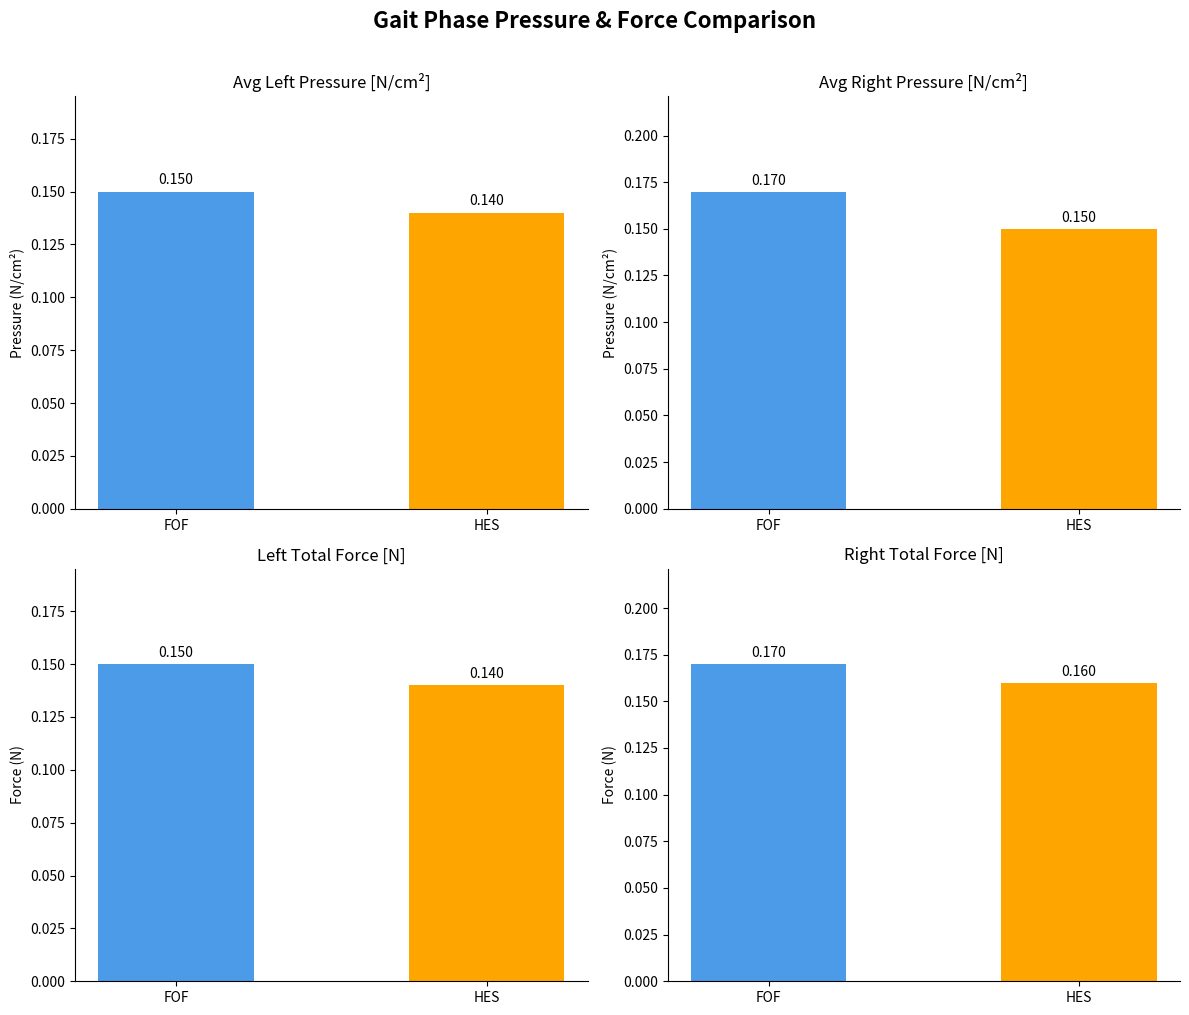

Which series has the largest total across all categories?

Right Total Force